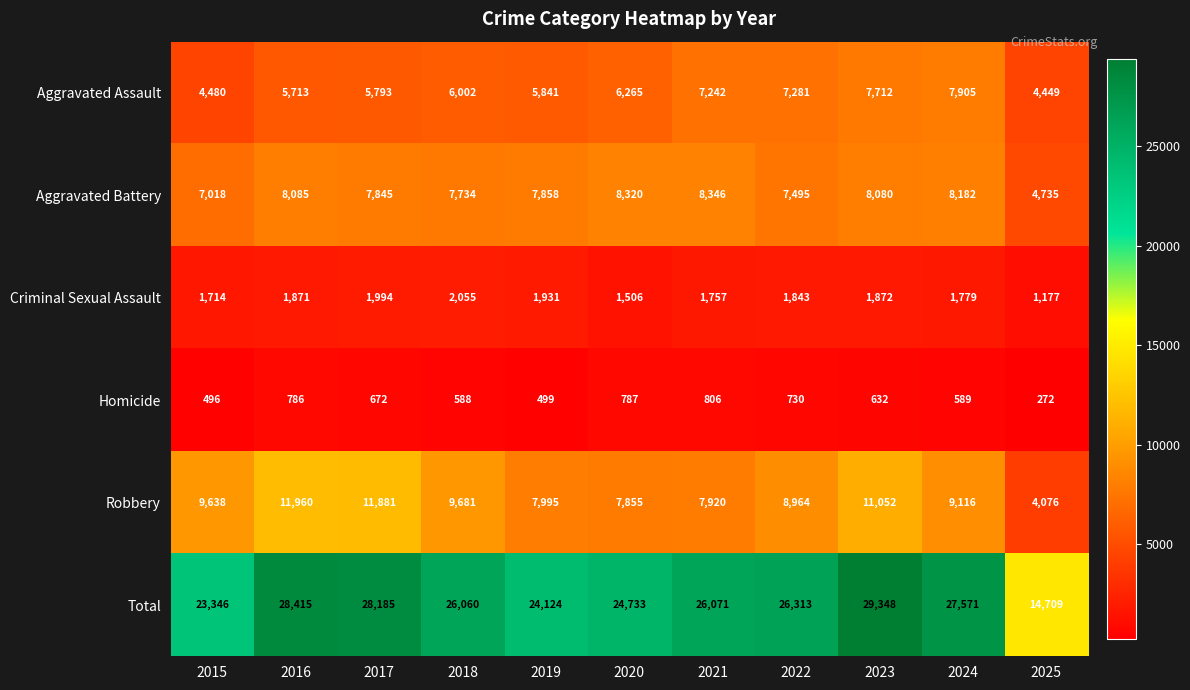

Between 2016 and 2024, which series saw the biggest shift?

Robbery